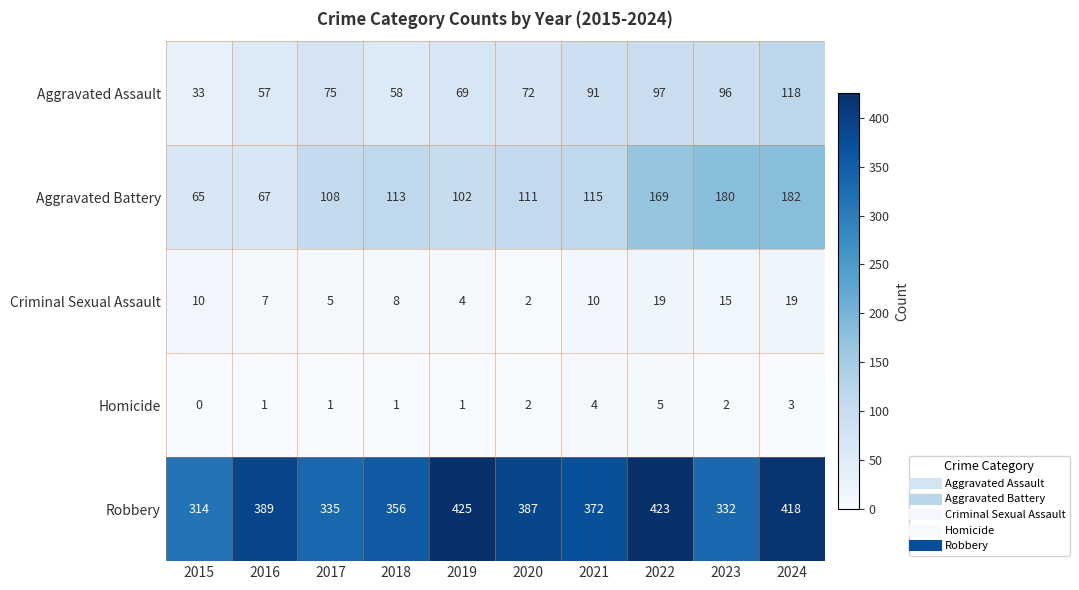

Which category has the lowest value across all series?

2015